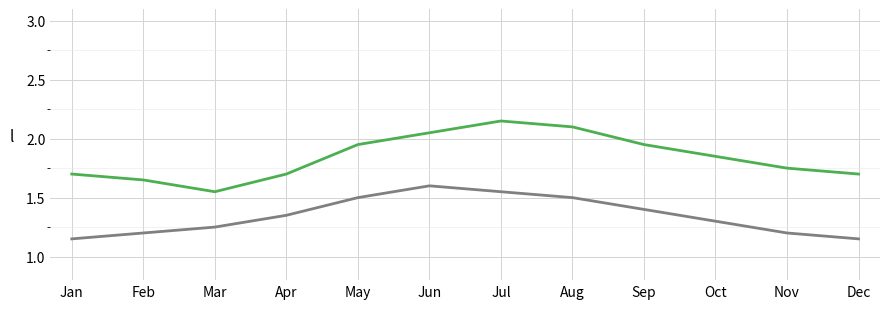

What is the difference between the highest and lowest values at Aug?

0.6